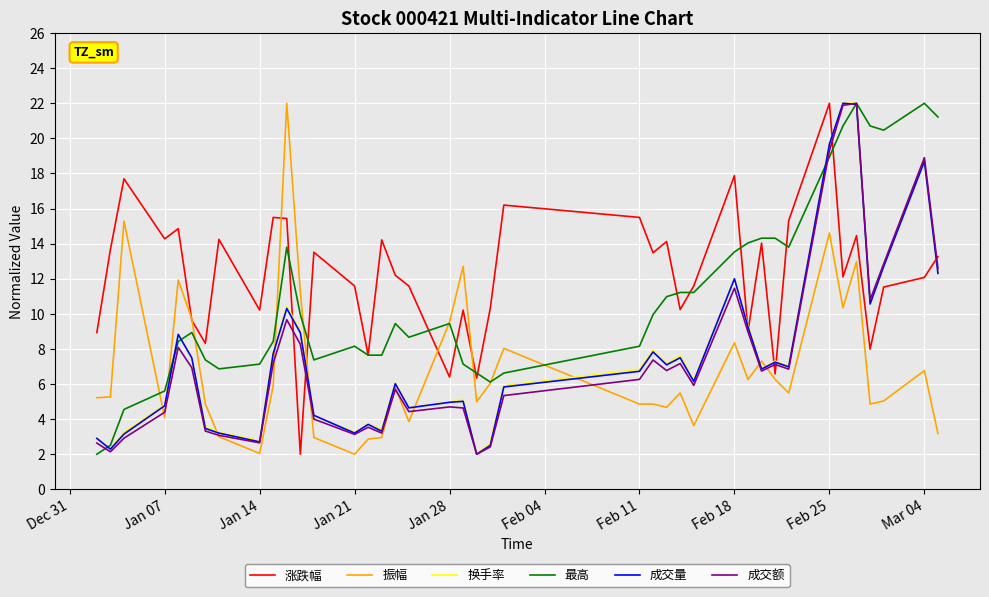

Is this an area chart (filled region under the line)?

No